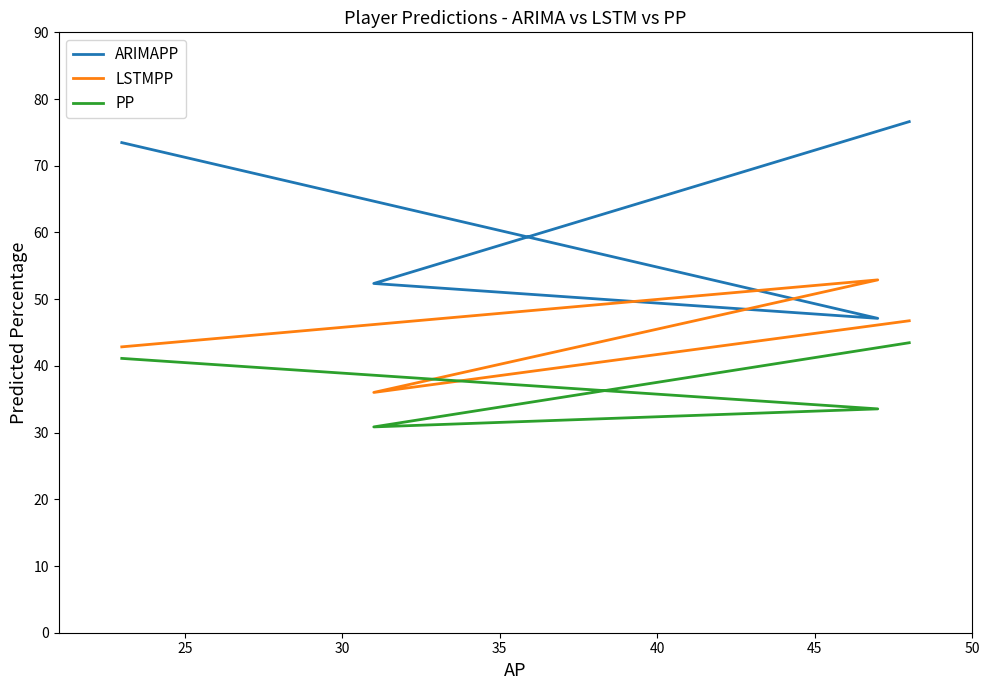

True or false: ARIMAPP has a value of 127.4 at 20.

False